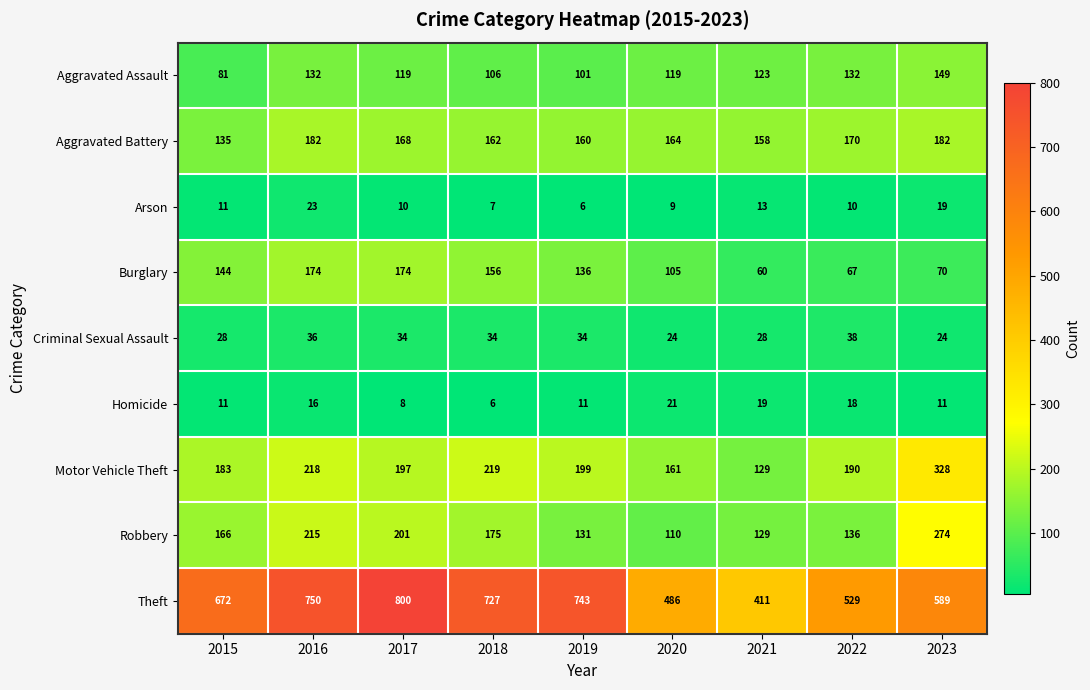

Rank the series at 2022 from highest to lowest value.

Theft, Motor Vehicle Theft, Aggravated Battery, Robbery, Aggravated Assault, Burglary, Criminal Sexual Assault, Homicide, Arson